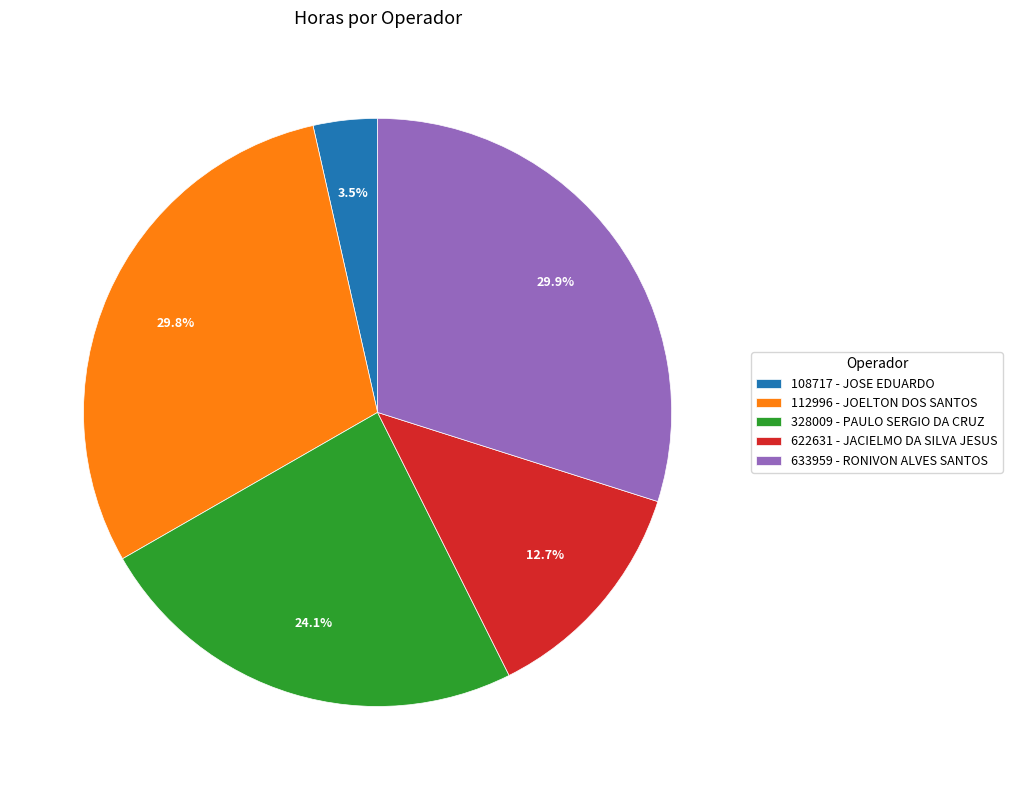

To the nearest percent, what is the difference between the largest and smallest slice percentages?

26%